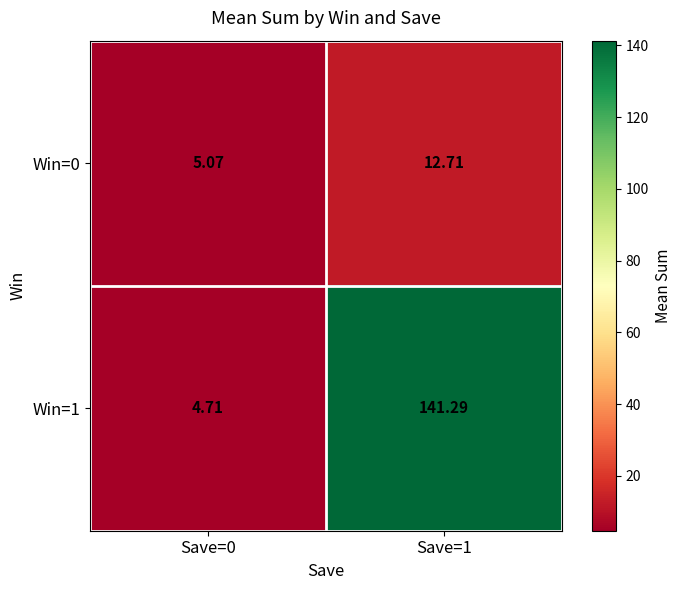

How many values in the Win=1 series exceed 141?

1